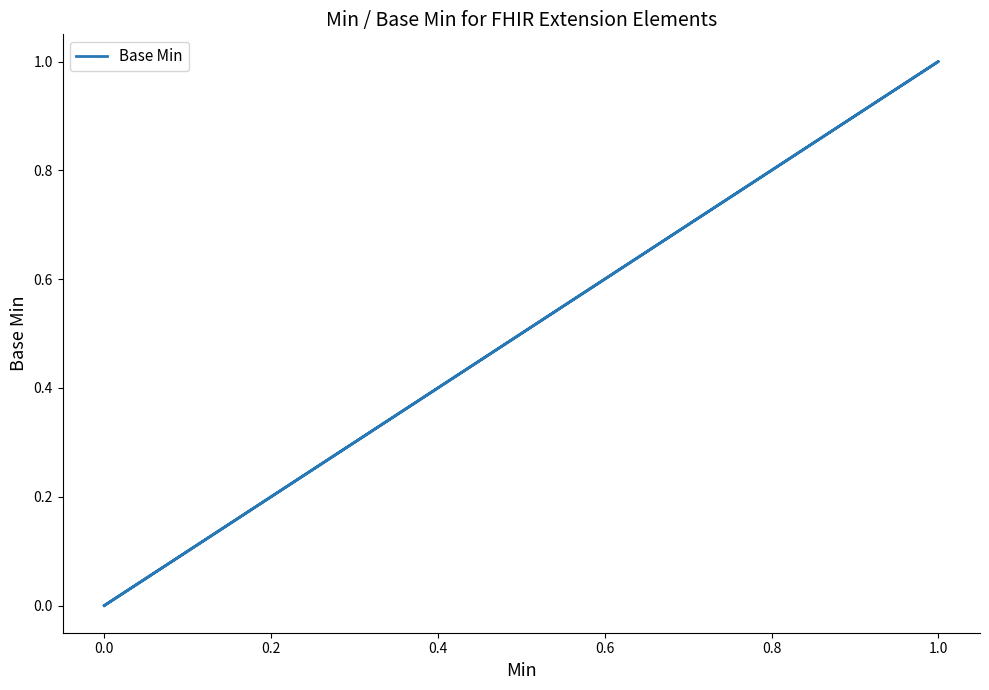

What is the sum of all values?

1